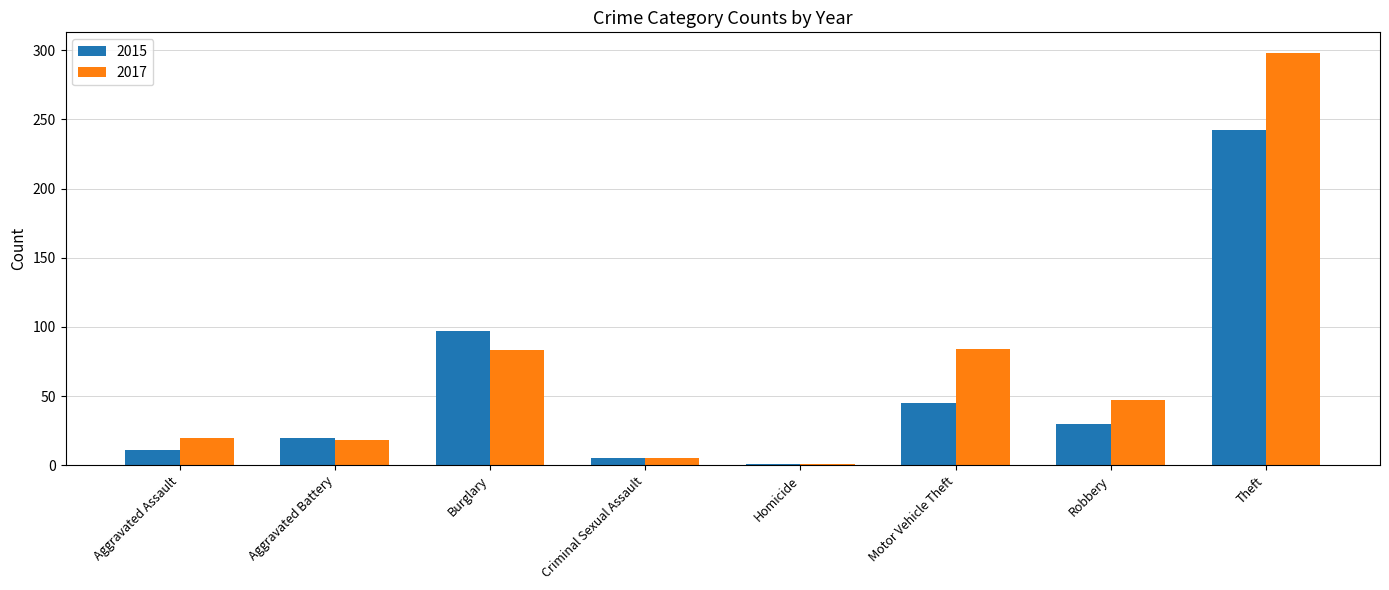

What is the label of the 1st bar from the left?

Aggravated Assault